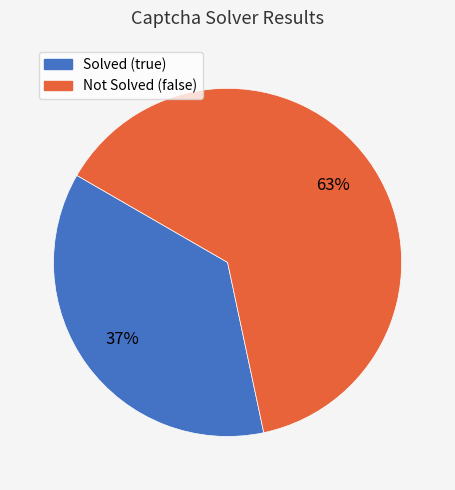

To the nearest percent, what is the combined percentage of Not Solved (false) and Solved (true)?

100%